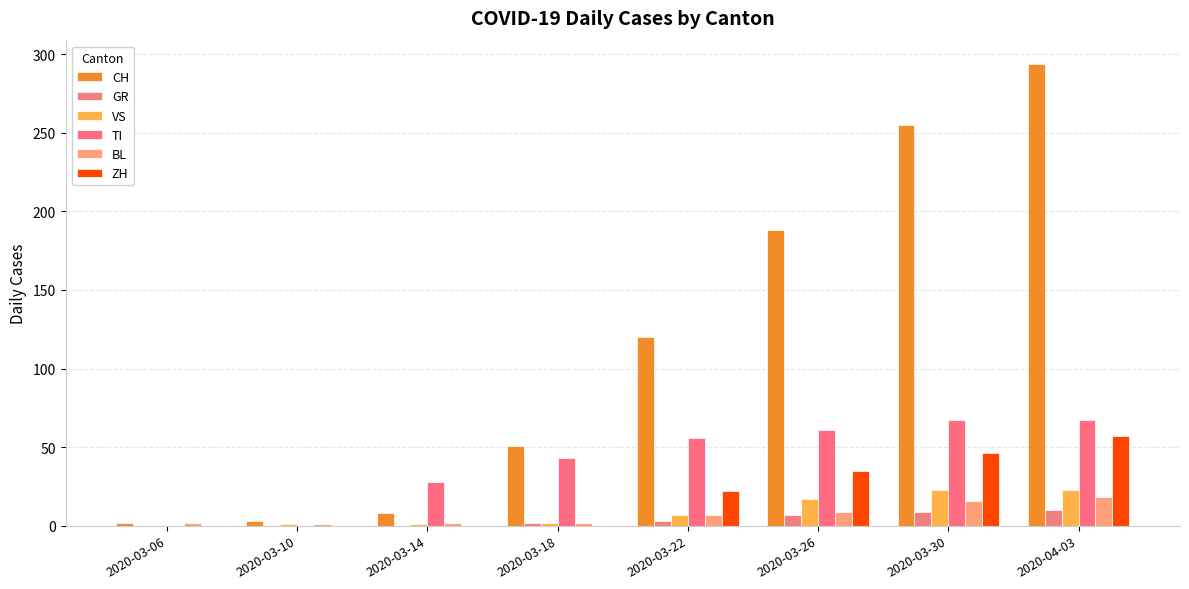

Between 2020-03-10 and 2020-03-06, which is larger?

2020-03-10